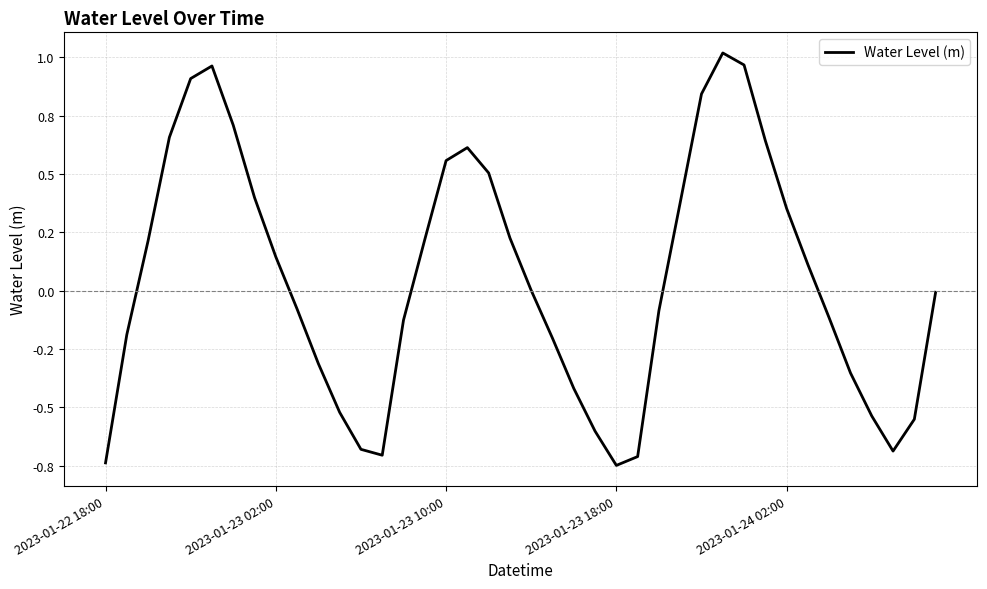

Does the chart have visible grid lines?

Yes